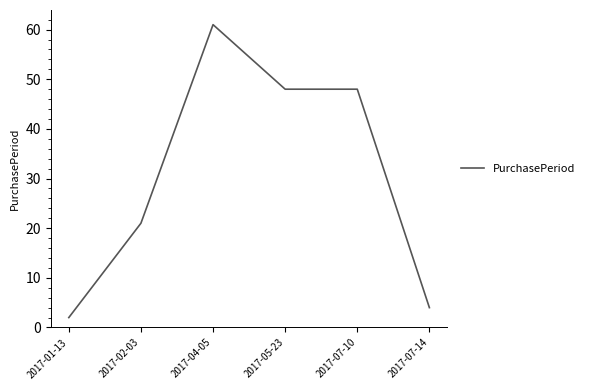

Reading left to right, extract all data points from this chart.

2	21	61	48	48	4